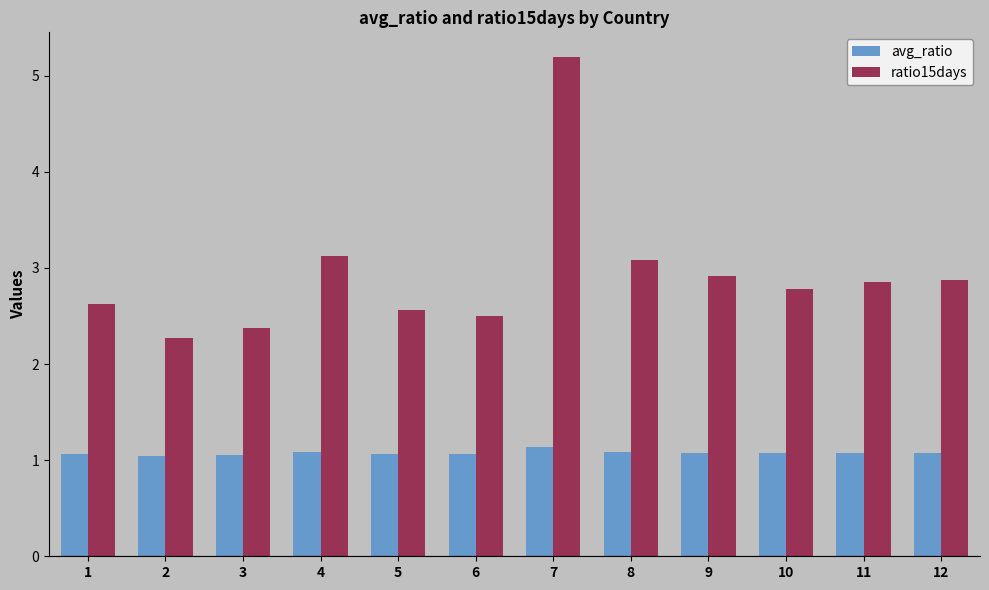

What is the minimum value for avg_ratio?

1.0